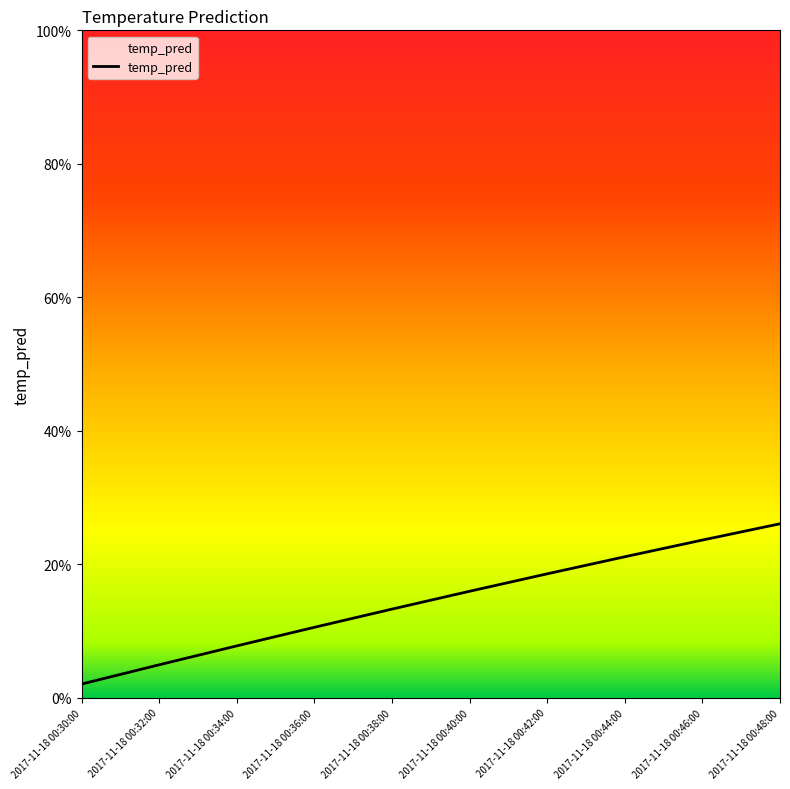

What is the maximum value shown in the chart?

0.3